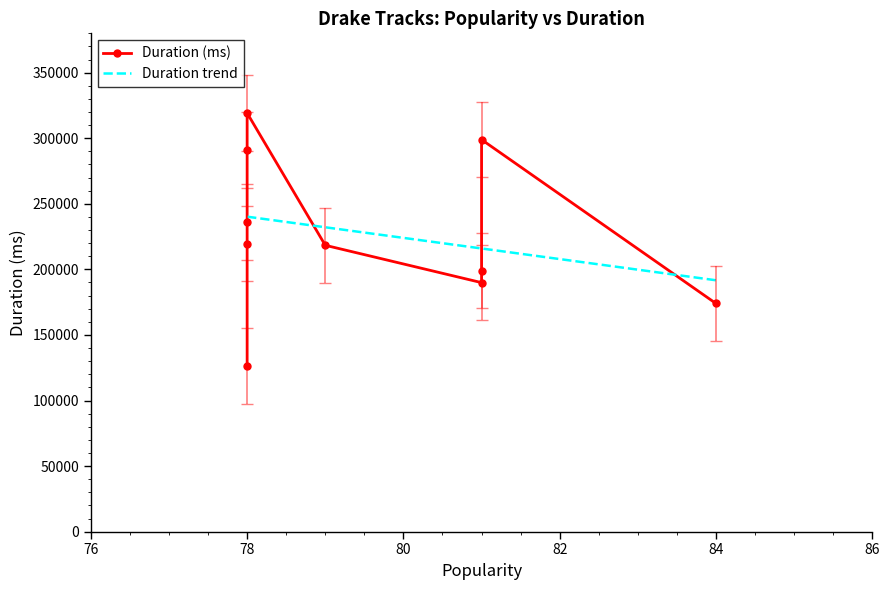

The chart shows a value of 198973 at 81. True or false?

True